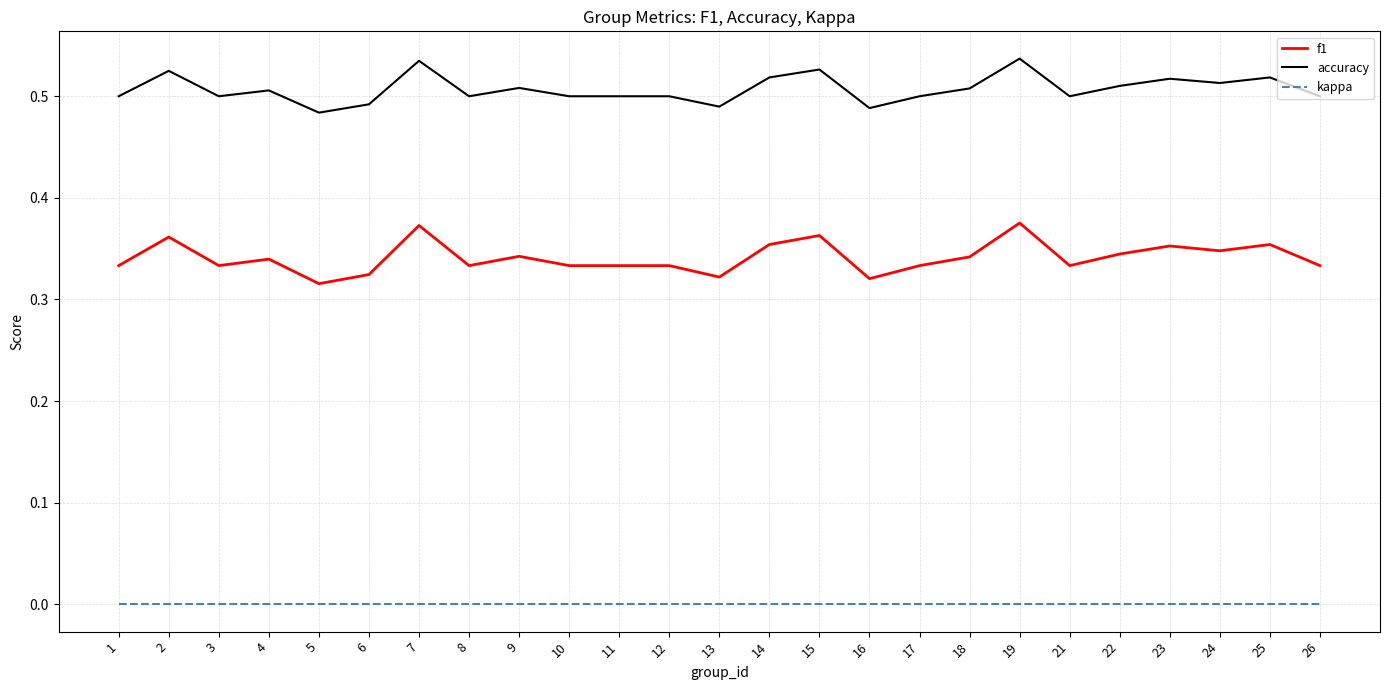

At 10, list the series in order from smallest to largest.

kappa, f1, accuracy